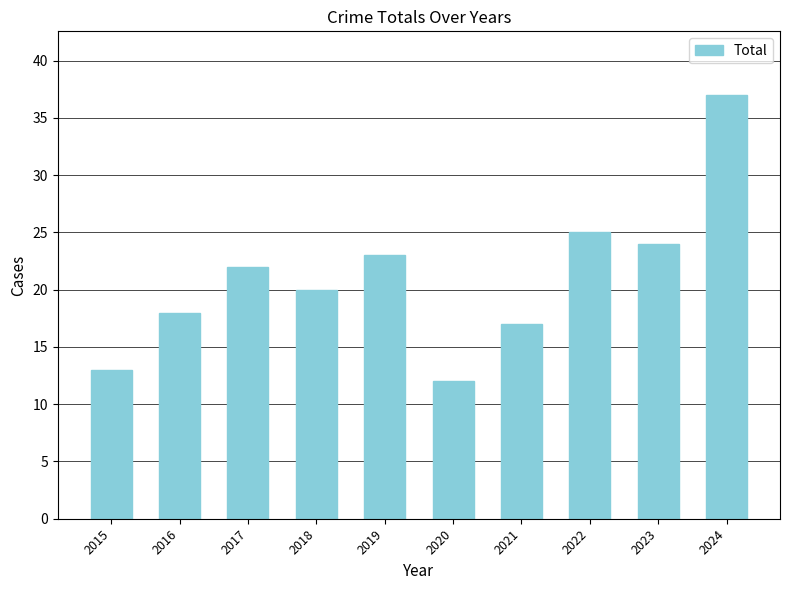

Which label corresponds to the largest value in the chart?

2024